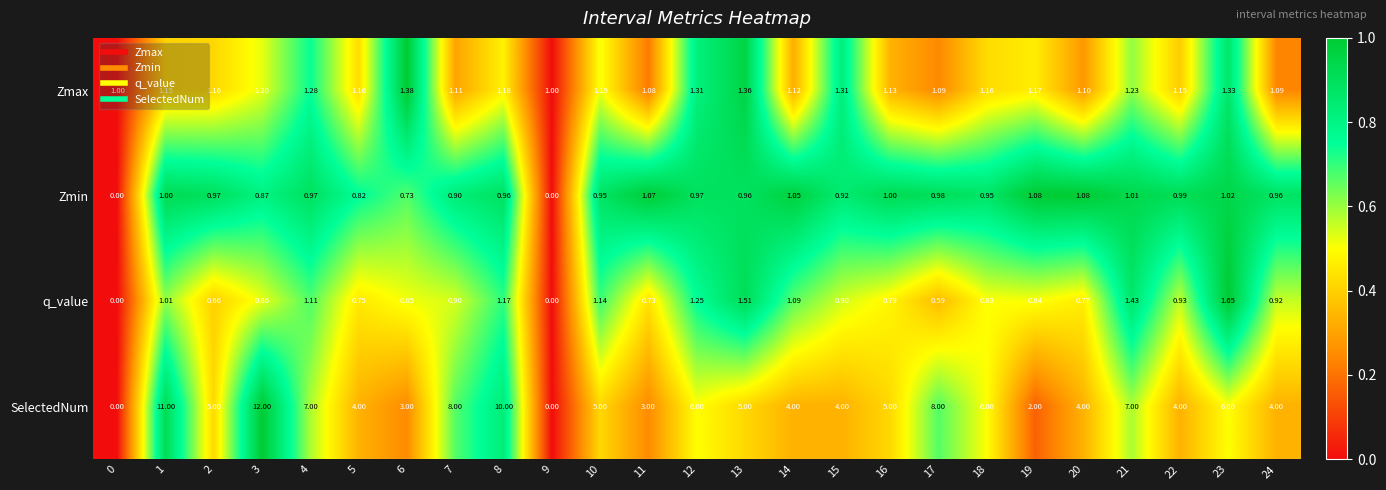

Which series has the largest total across all categories?

SelectedNum